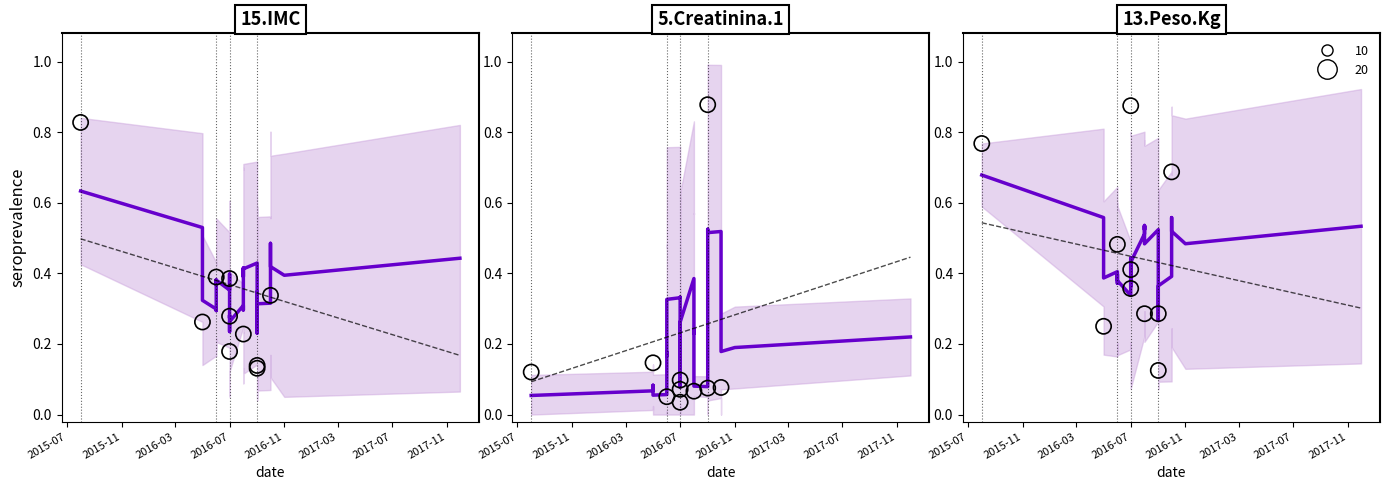

Which series contains the highest Y value?

13.Peso.Kg